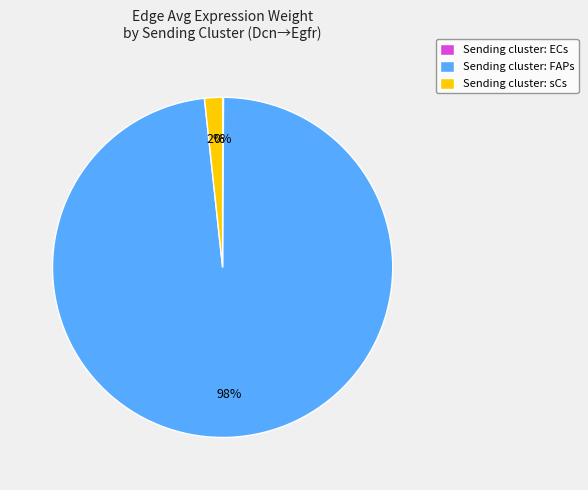

To the nearest percent, what percentage of the pie is Sending cluster: sCs?

2%